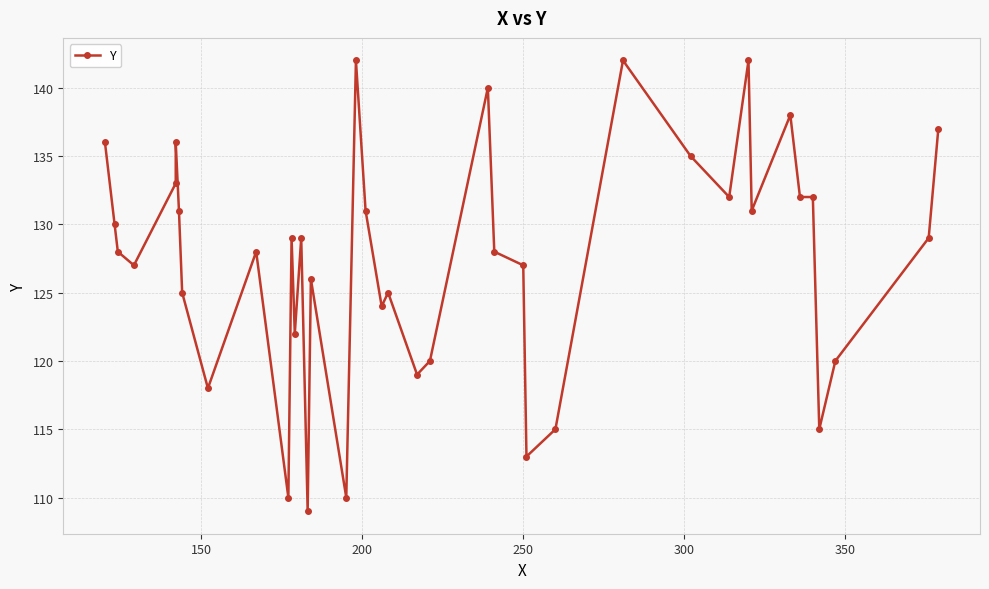

How many interior local peaks (higher than both neighbors) does the data have?

11